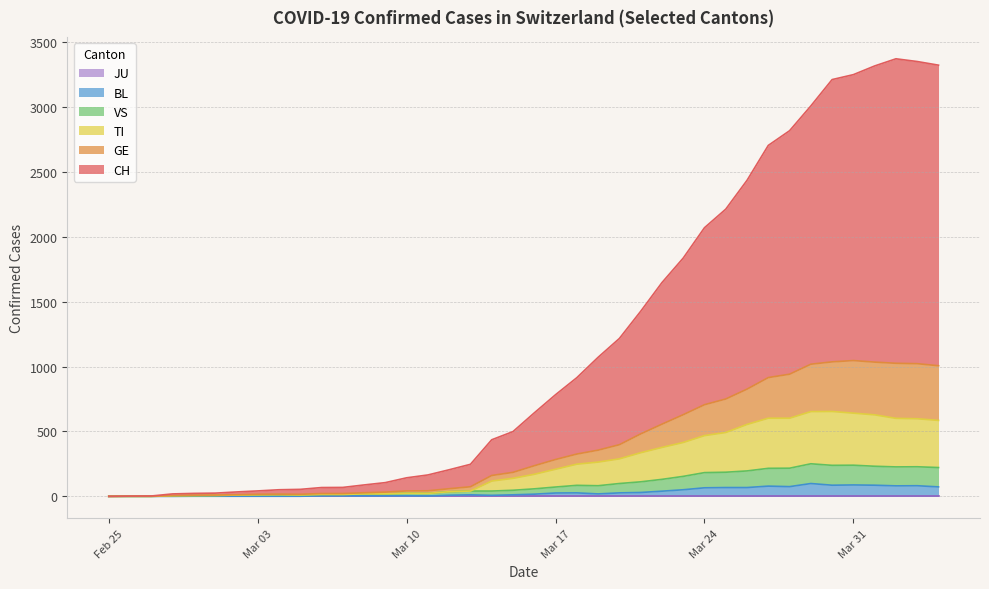

Which series has the largest range (max minus min)?

CH